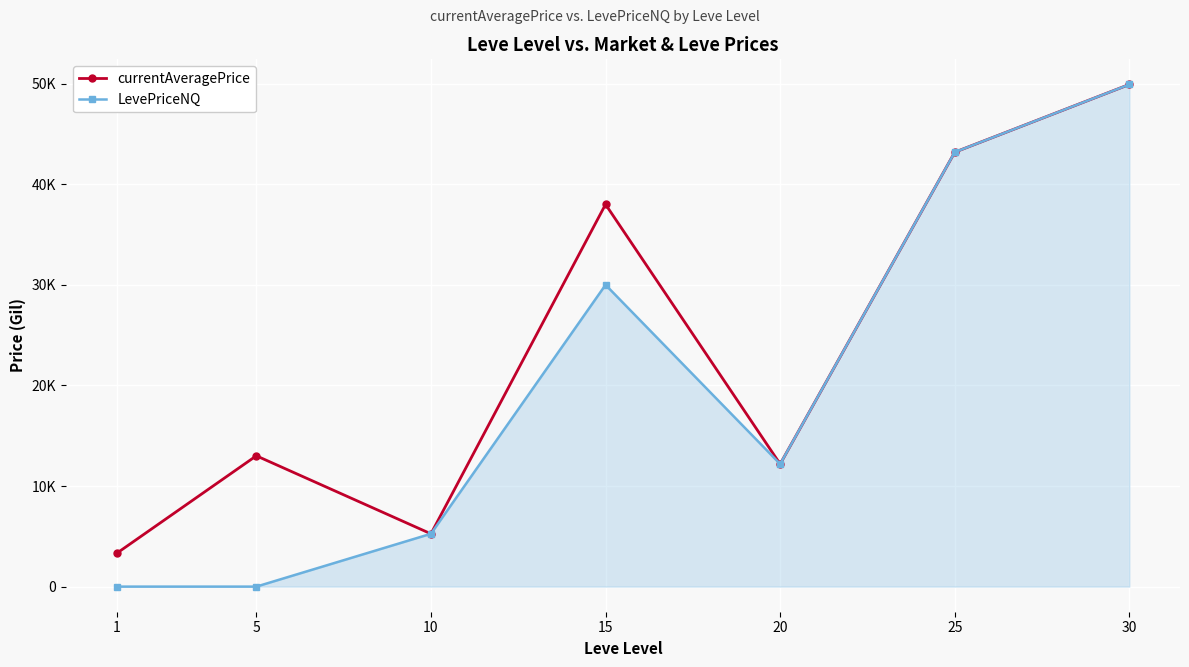

Which series has the widest spread of values?

LevePriceNQ